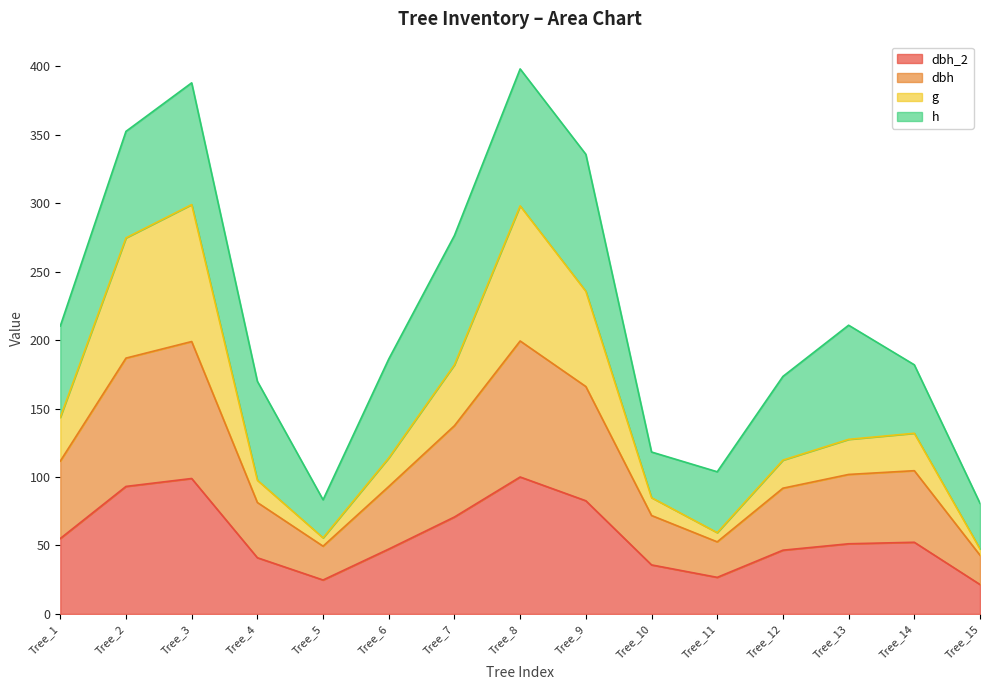

What are all the series names shown in the legend?

dbh_2, dbh, g, h